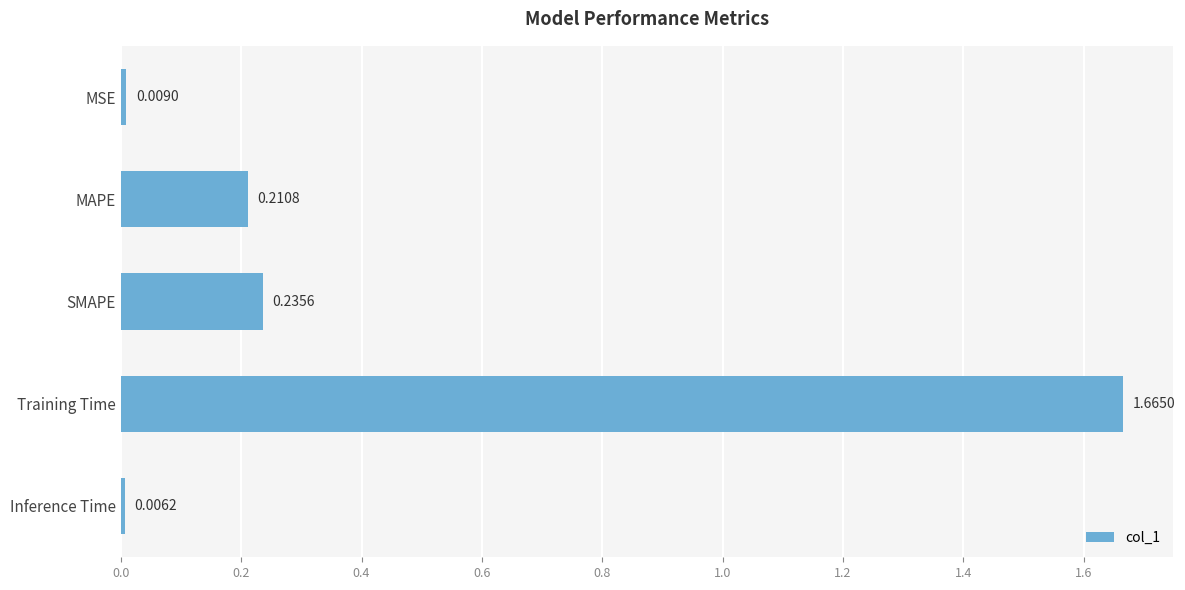

At which label is the value closest to 0?

Inference Time